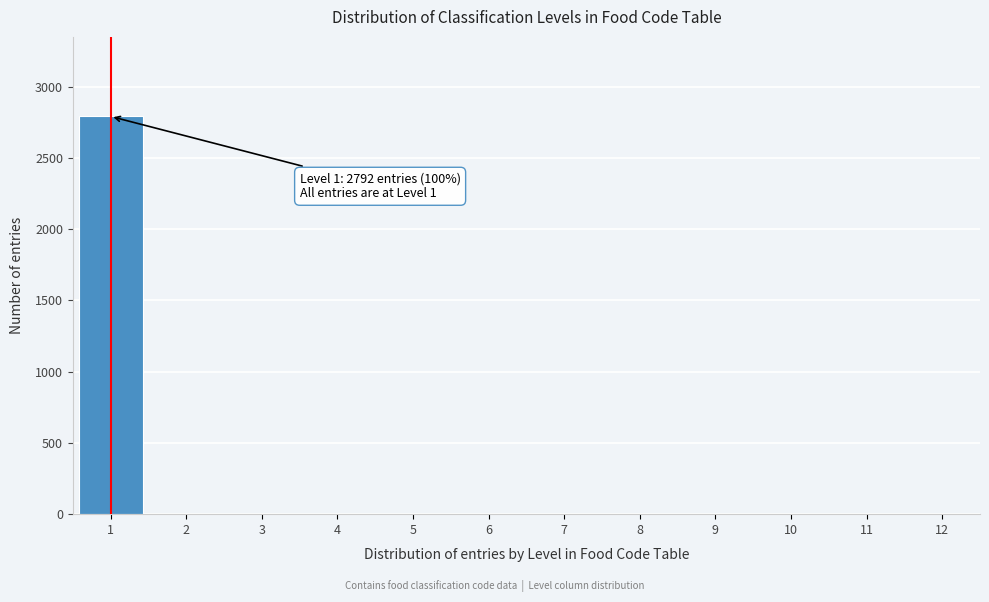

Reading left to right, transcribe all the data shown in this chart.

1=2792	2=0	3=0	4=0	5=0	6=0	7=0	8=0	9=0	10=0	11=0	12=0